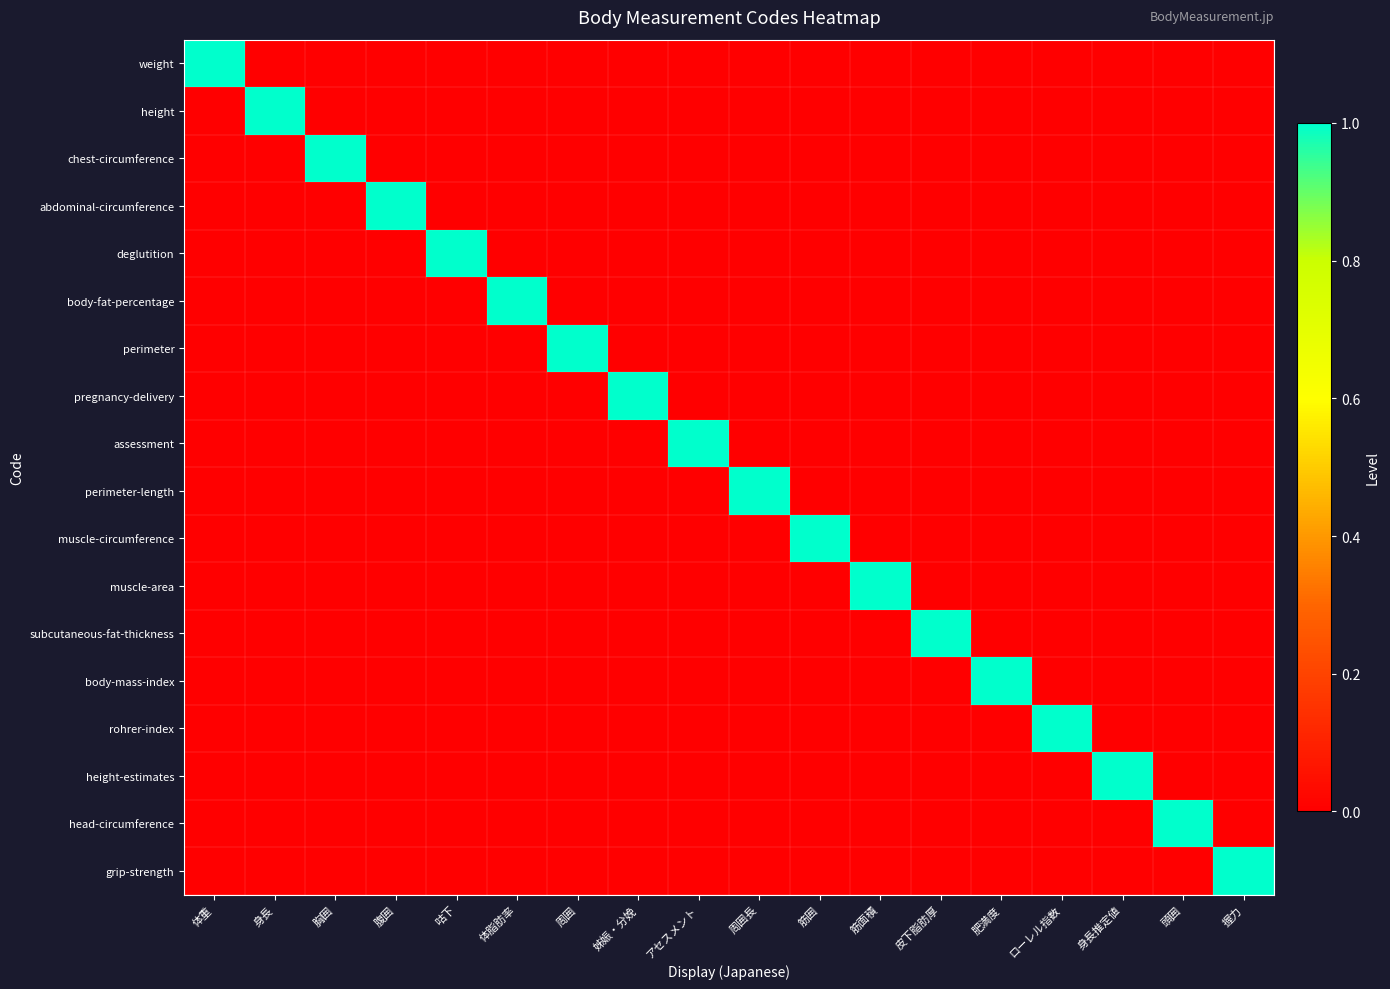

How many data points does each series have?

18